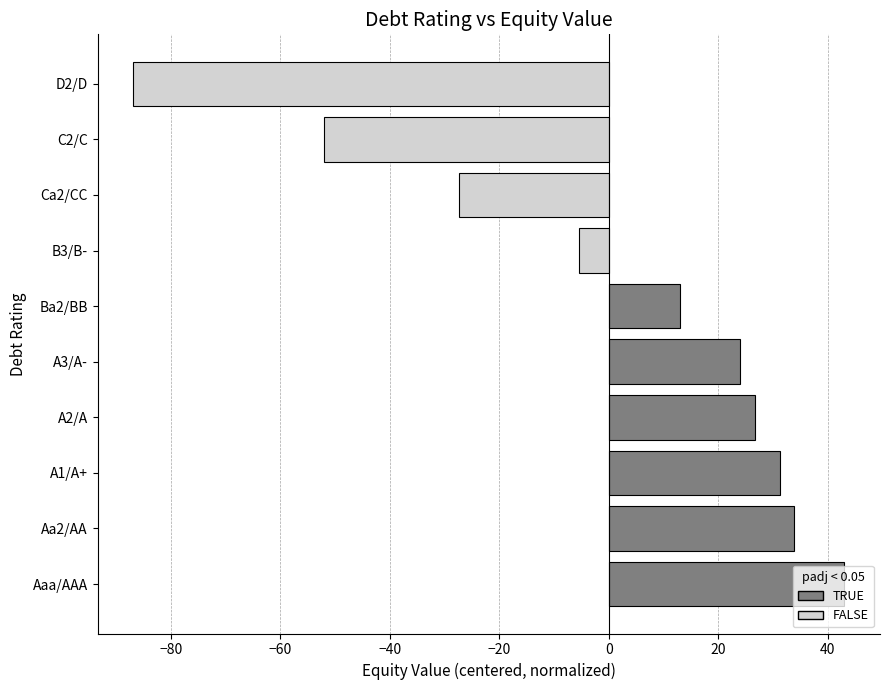

How many values are below 23?

5